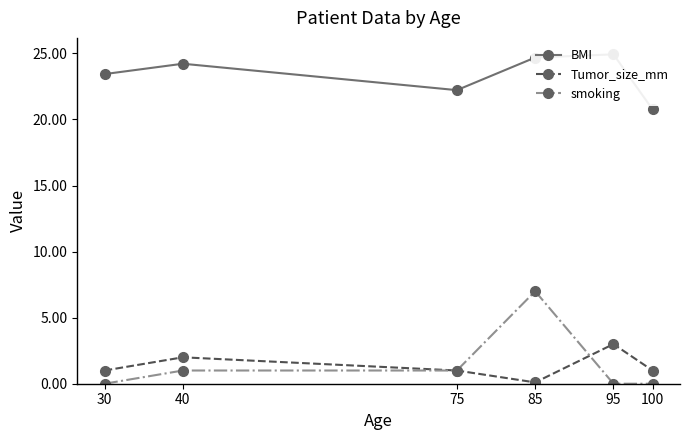

Reading left to right, list all the values displayed in this chart.

BMI: 30=23.4	40=24.2	75=22.2	85=24.7	95=24.9	100=20.8
Tumor_size_mm: 30=1.0	40=2.0	75=1.0	85=0.1	95=3.0	100=1.0
smoking: 30=0.0	40=1.0	75=1.0	85=7.0	95=0.0	100=0.0